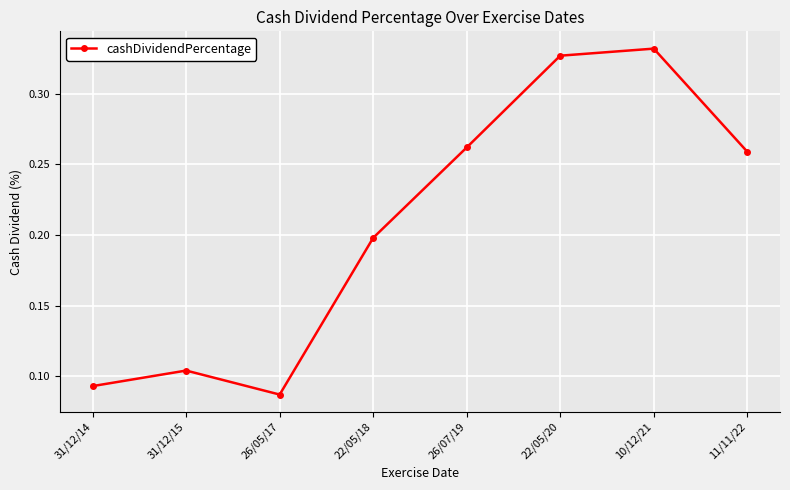

Where is the first local maximum?

31/12/15